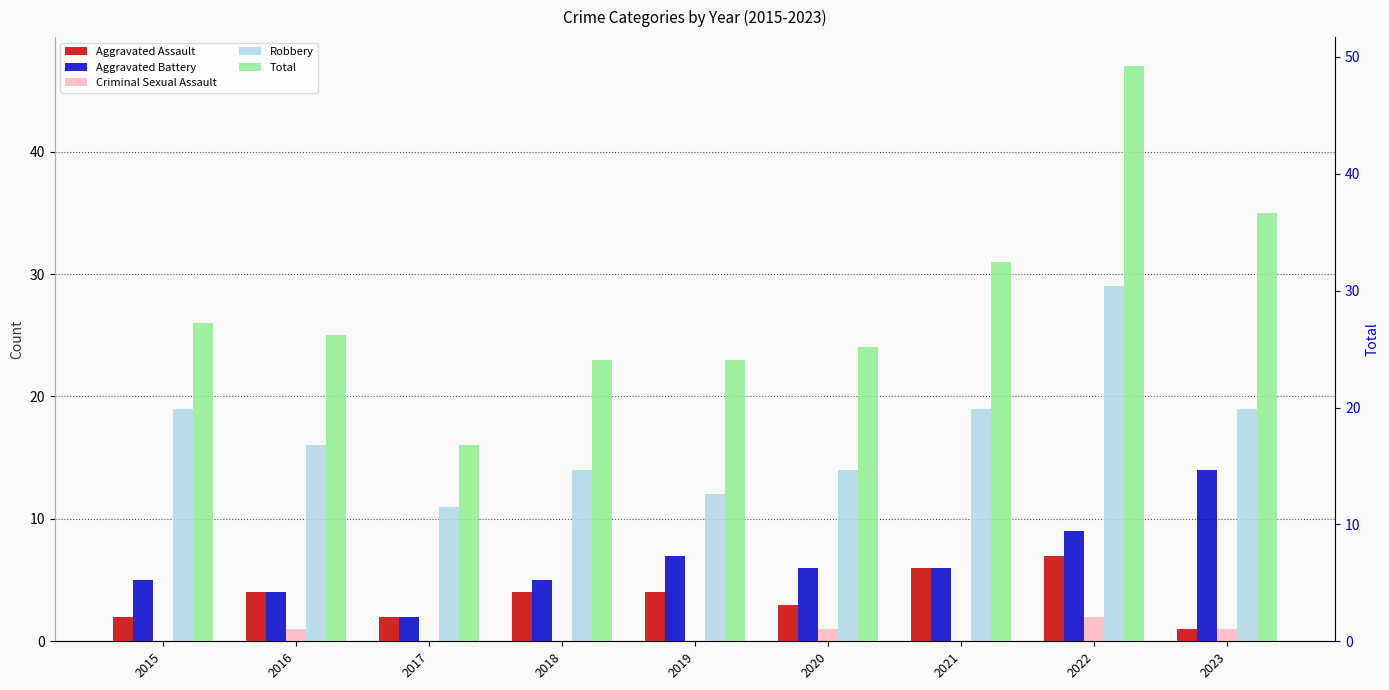

Which series has the largest range (max minus min)?

Total